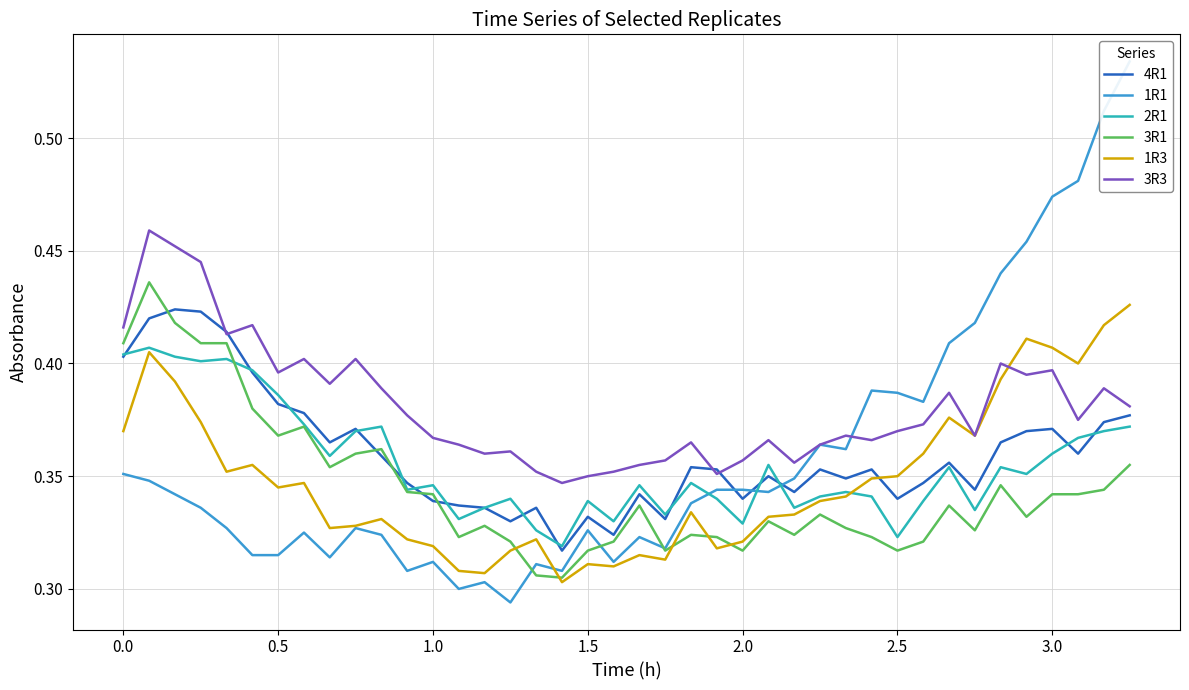

True or false: 4R1 and 1R3 cross at least once.

True